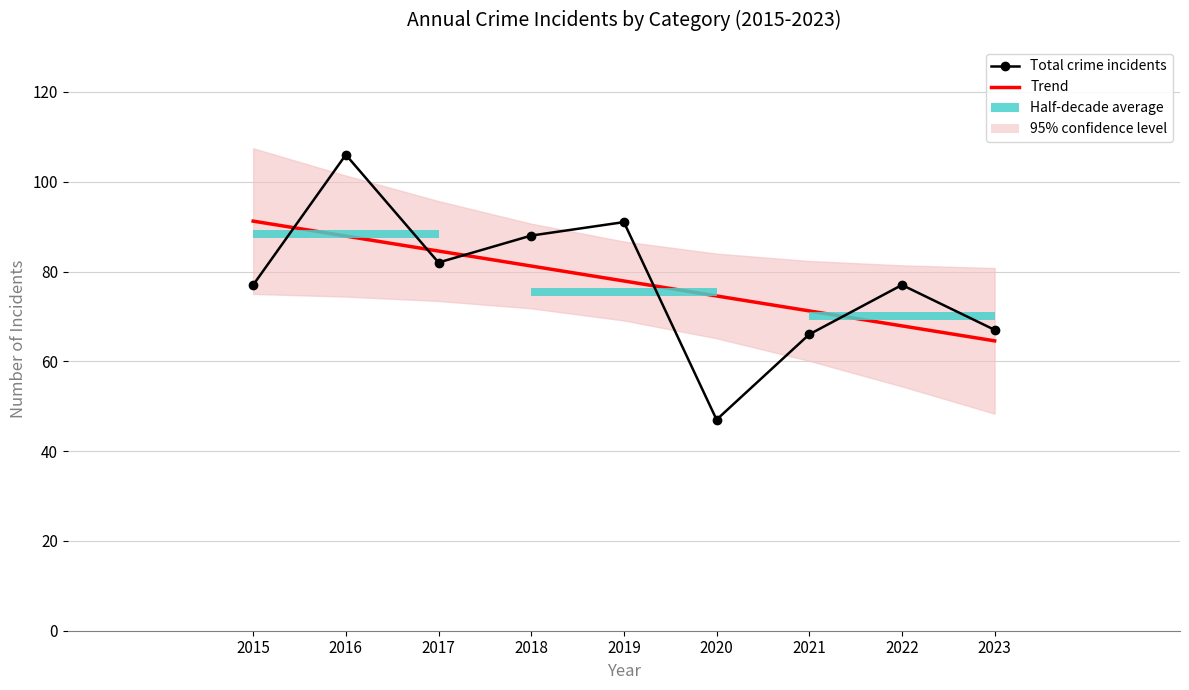

At which label is Total crime incidents closest to 76?

2015